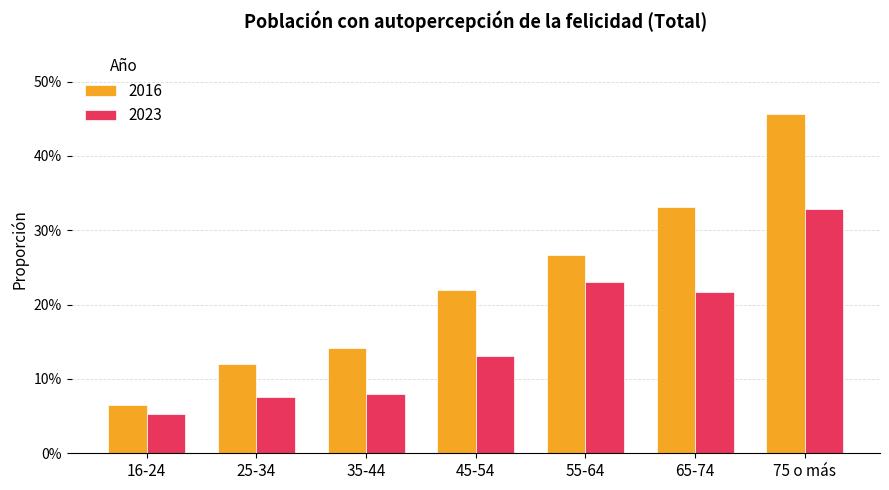

What is the label of the 1st bar from the right?

75 o más